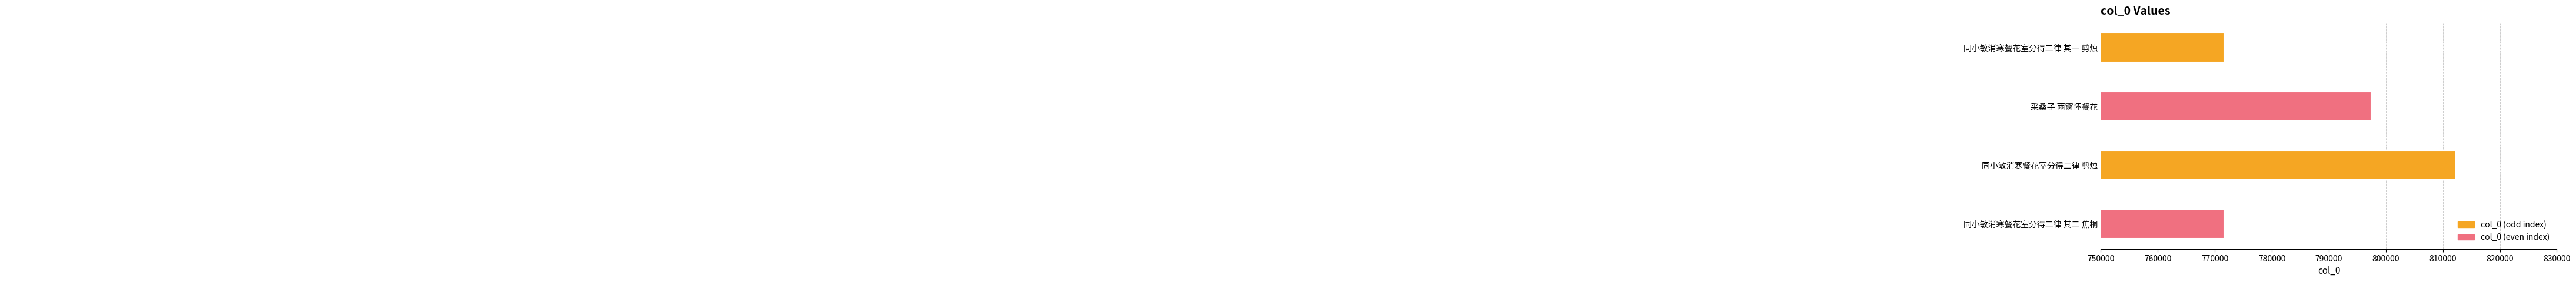

What is the difference between the second highest and minimum values?

25822